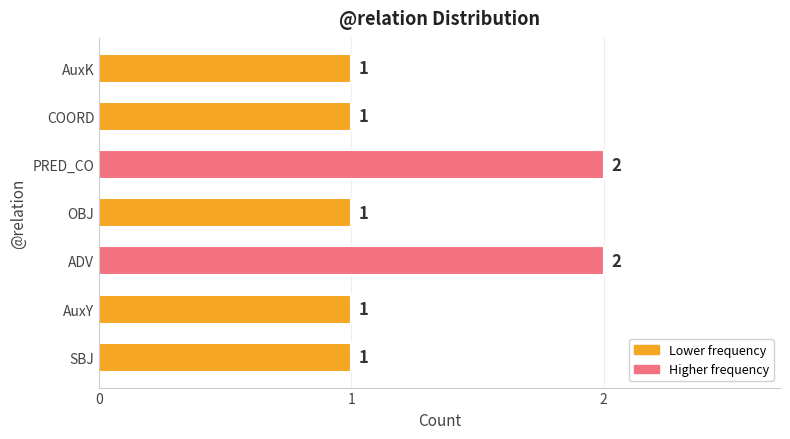

What is the minimum value shown in the chart?

1